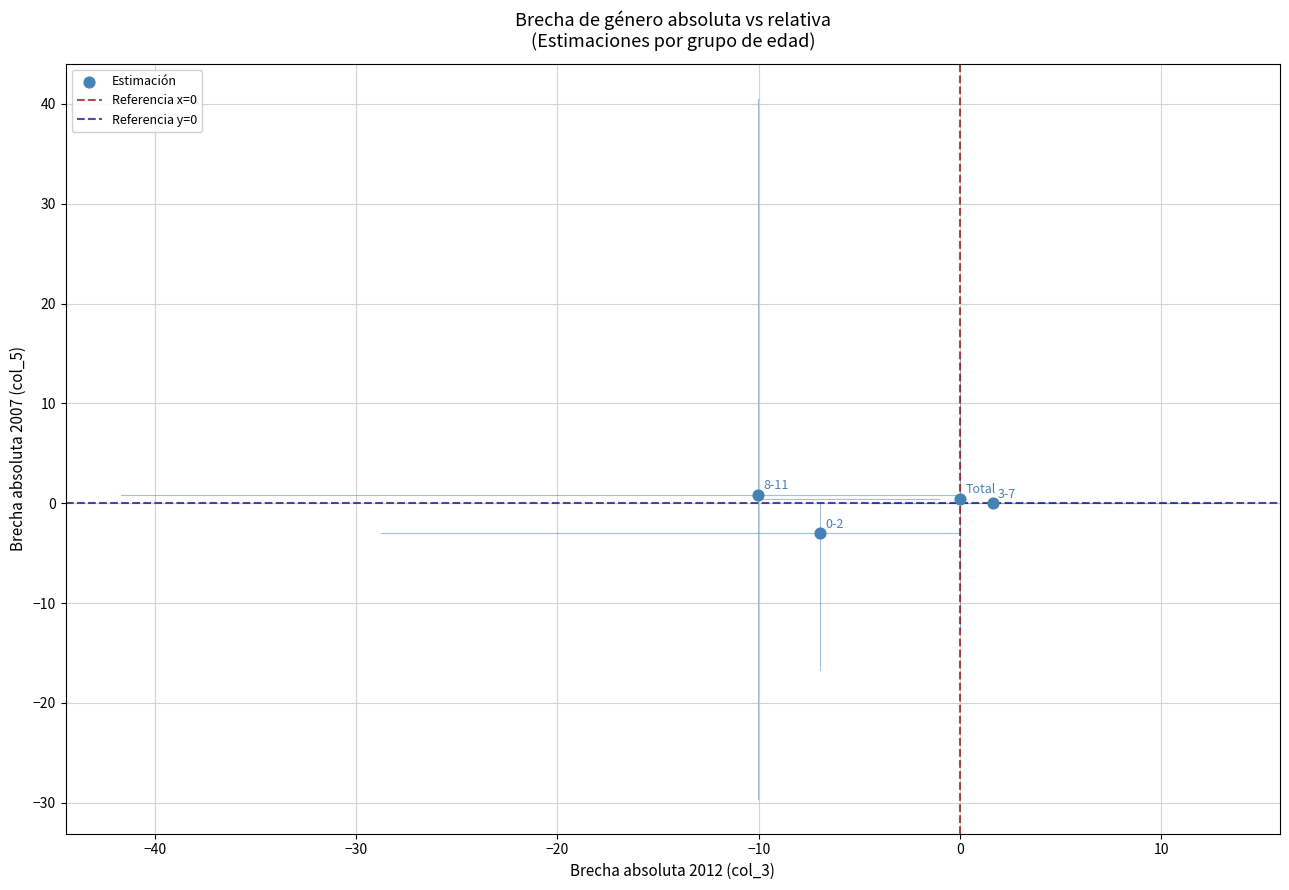

What is the average Y value?

-0.4